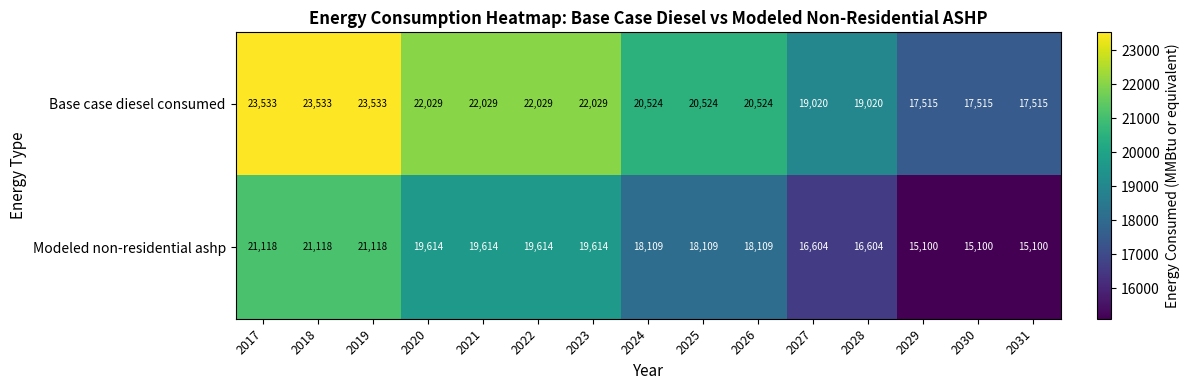

Rank the series by their average value, from highest to lowest.

Base case diesel consumed, Modeled non-residential ashp